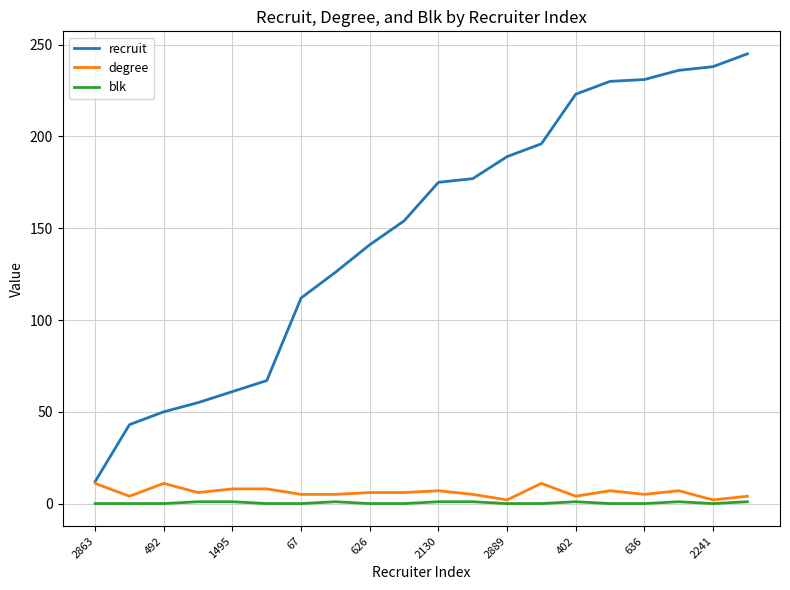

True or false: recruit and blk intersect in this chart.

False